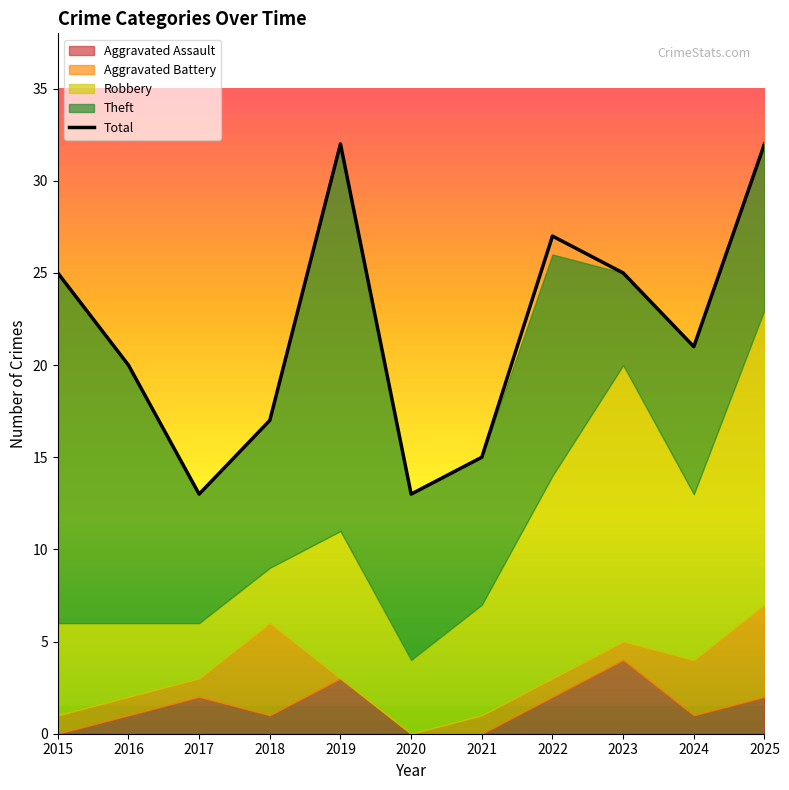

Rank the categories by Aggravated Assault value from lowest to highest.

2015, 2020, 2021, 2016, 2018, 2024, 2017, 2022, 2025, 2019, 2023